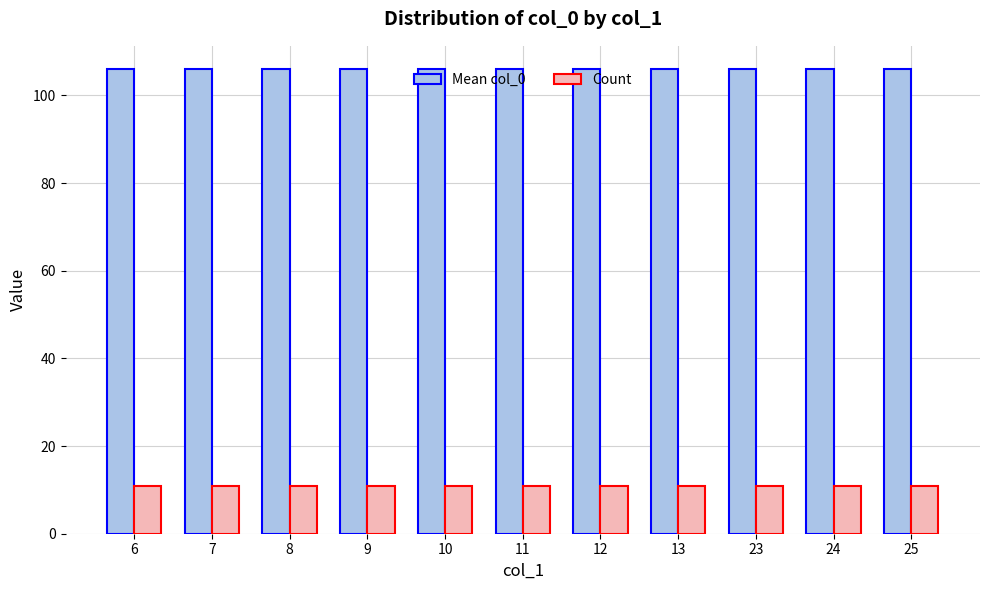

The Mean col_0 series shows 106 at 11. True or false?

True